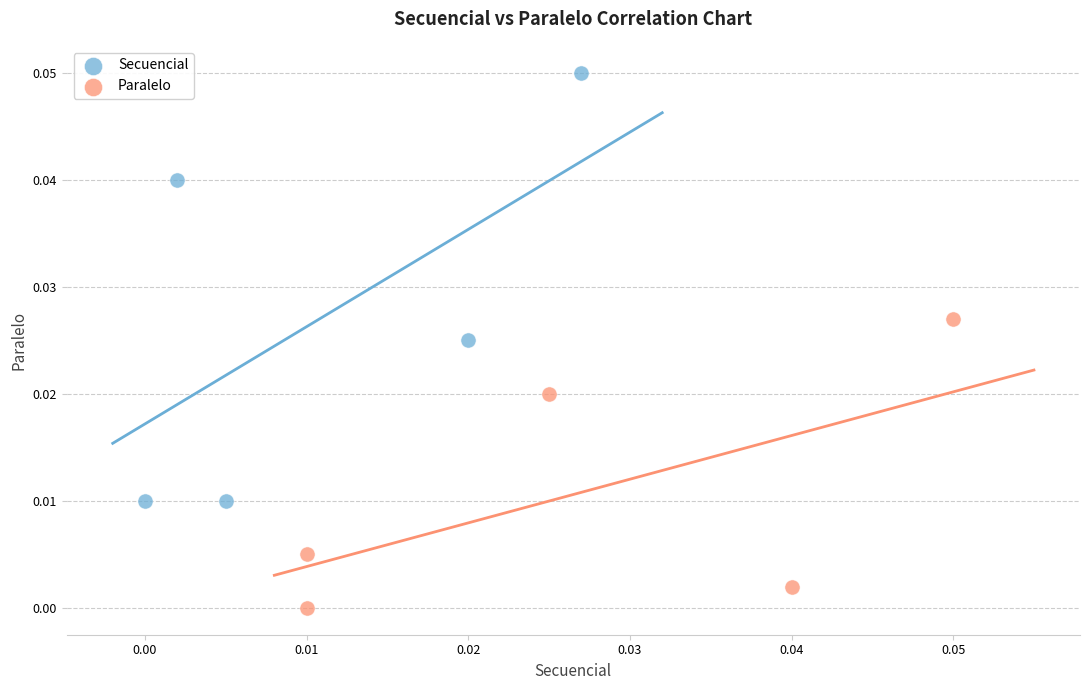

What are all the series names shown in the legend?

Secuencial, Paralelo